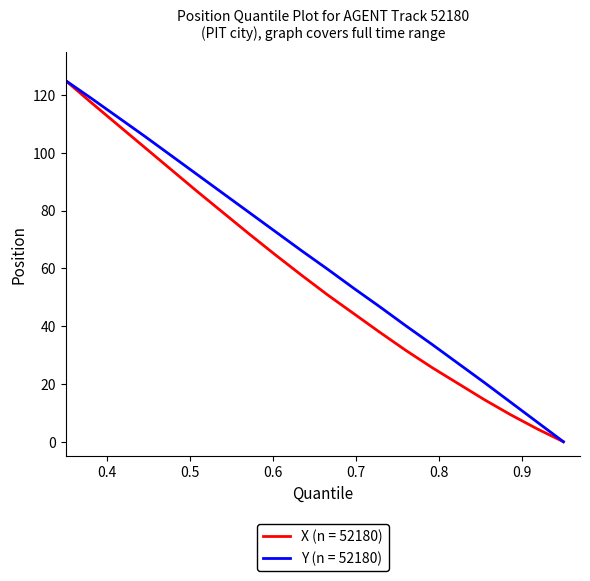

Does the chart have visible grid lines?

No